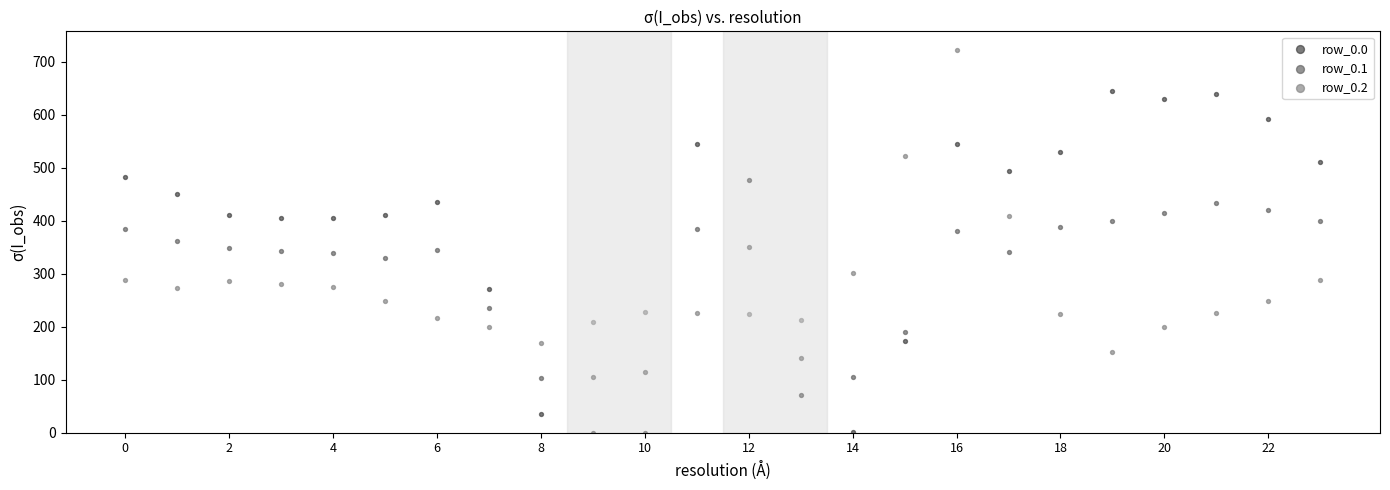

Across all data points, what is the range of Y values (max minus min)?

721.2